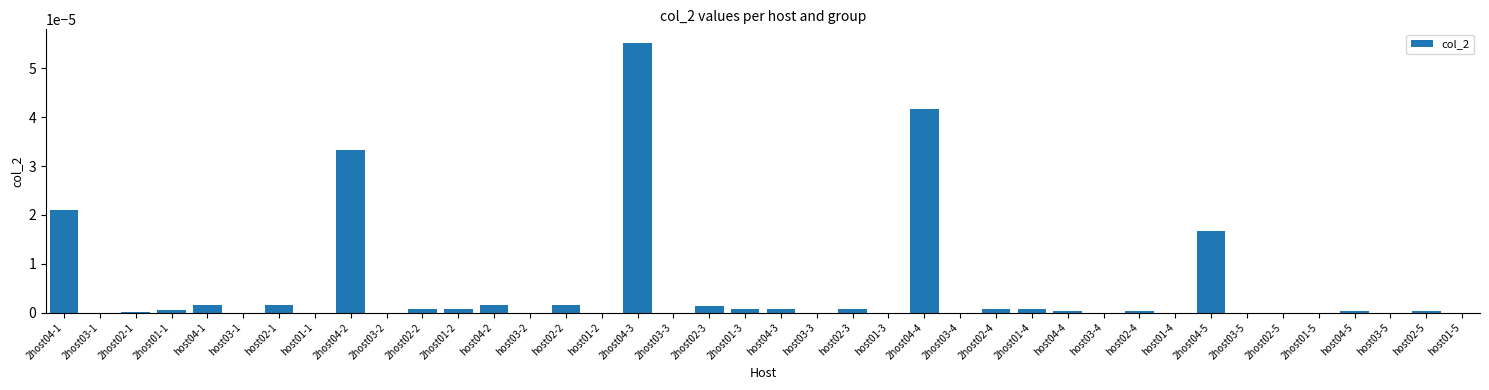

Which label corresponds to the largest value in the chart?

2host04-3